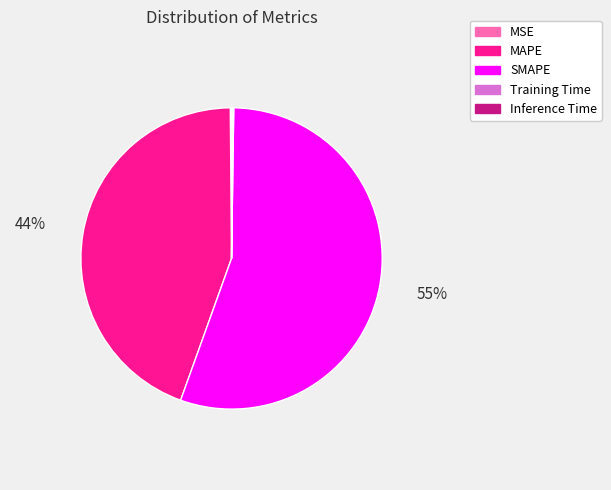

The SMAPE slice represents 61% of the pie. True or false?

False